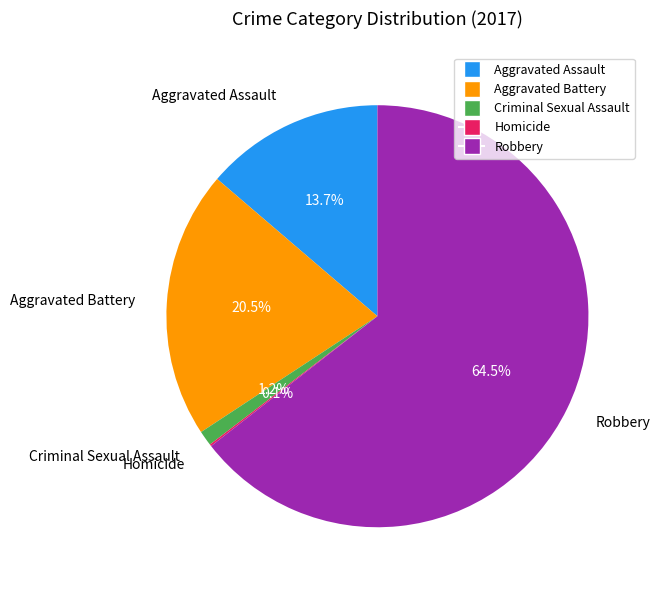

Does Aggravated Battery account for over 50% of the chart?

No